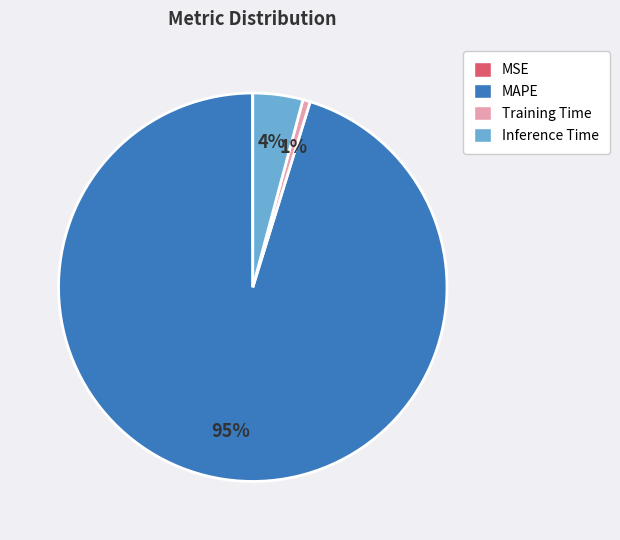

To the nearest percent, what is the average slice percentage?

25%